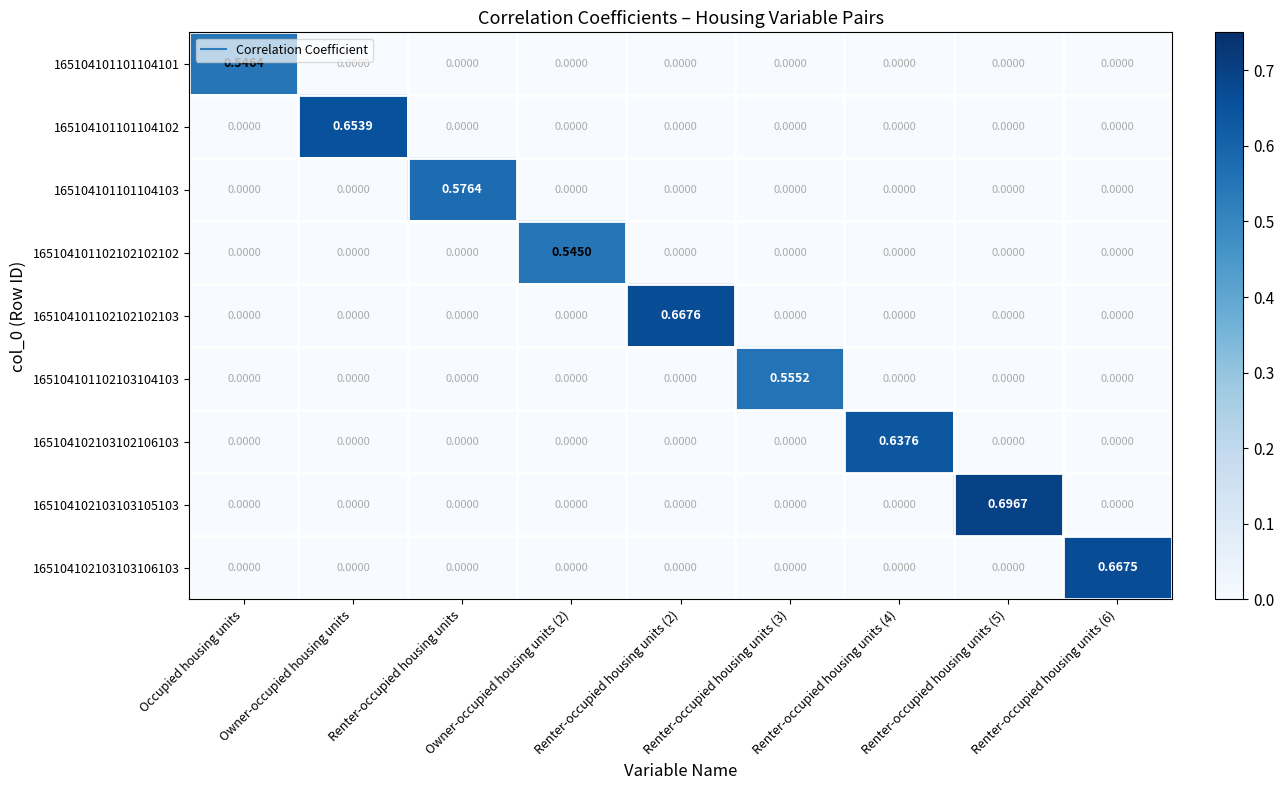

At how many categories does at least one series exceed 0?

9